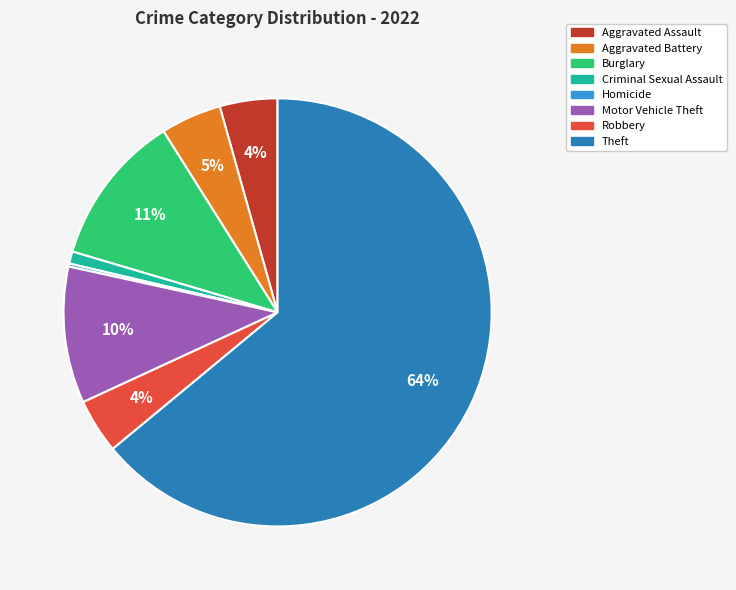

To the nearest percent, what is the average slice percentage?

12%